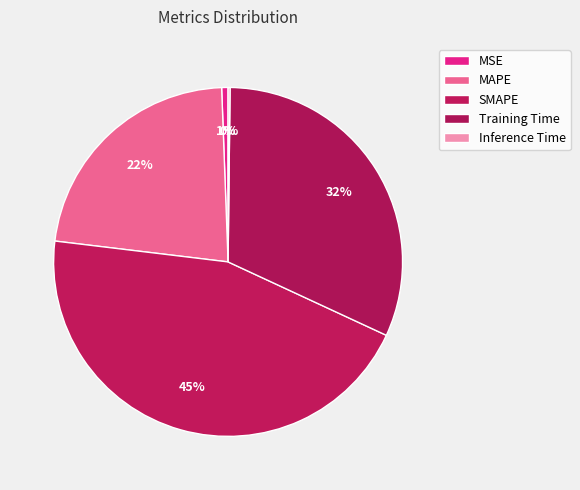

Rank the categories by value from lowest to highest.

Inference Time, MSE, MAPE, Training Time, SMAPE